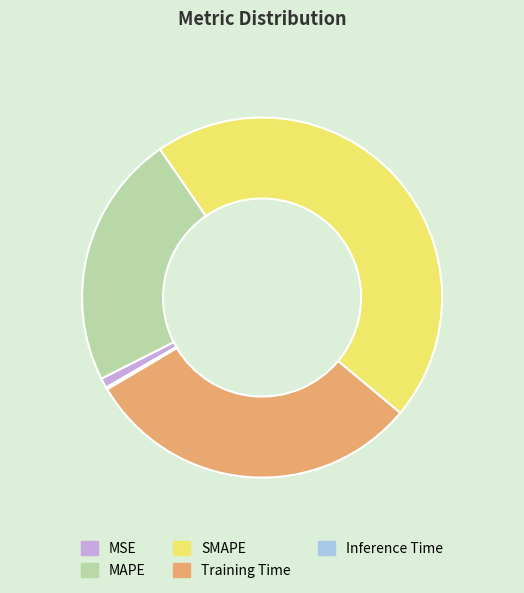

Do MAPE and SMAPE together represent more than half of the pie?

Yes